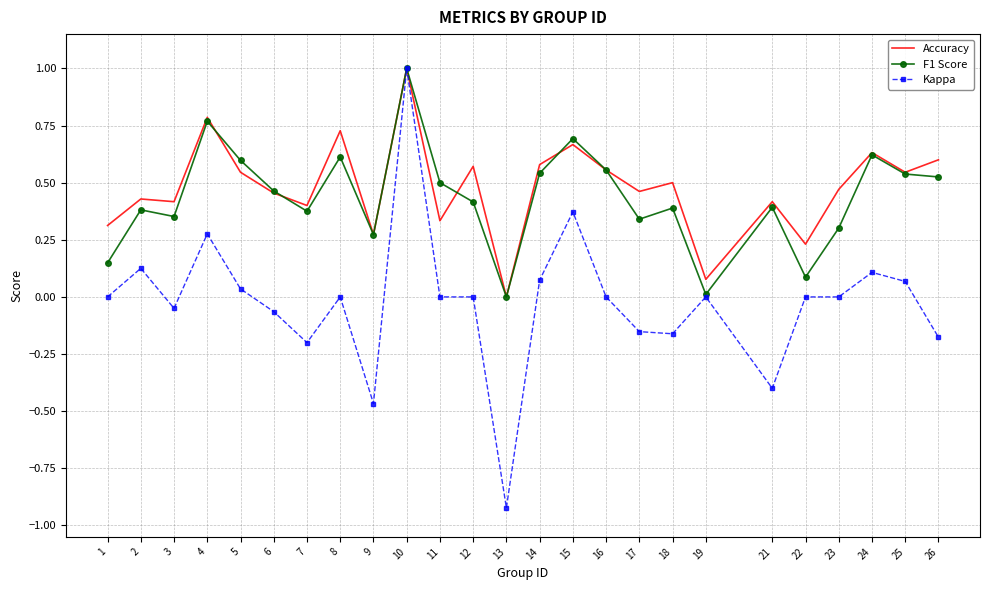

Which series has the largest range (max minus min)?

Kappa